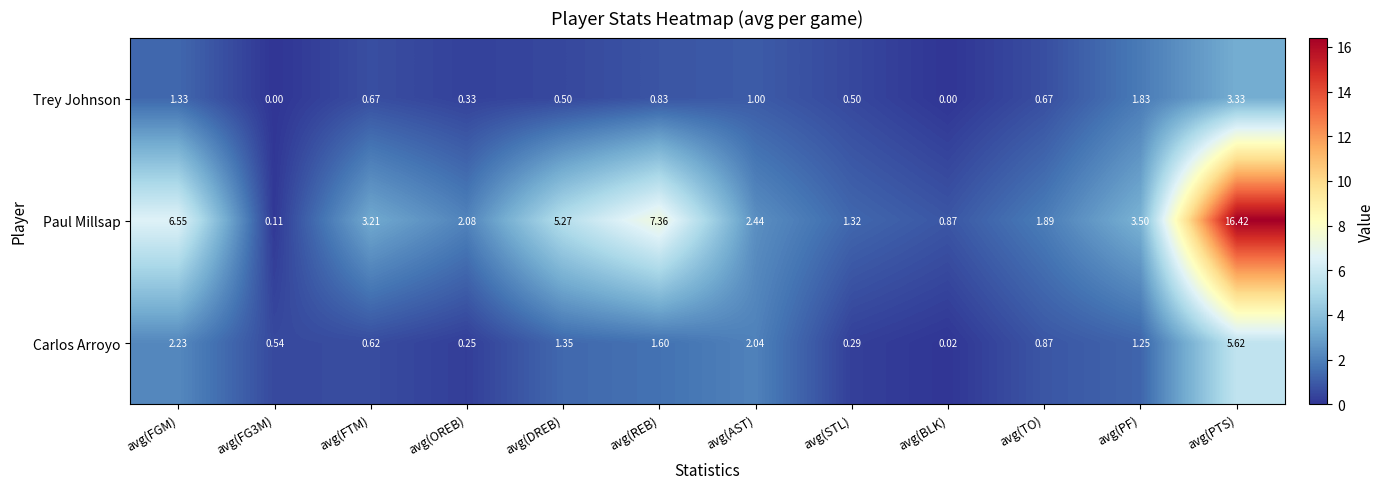

Which series has the largest range (max minus min)?

Paul Millsap